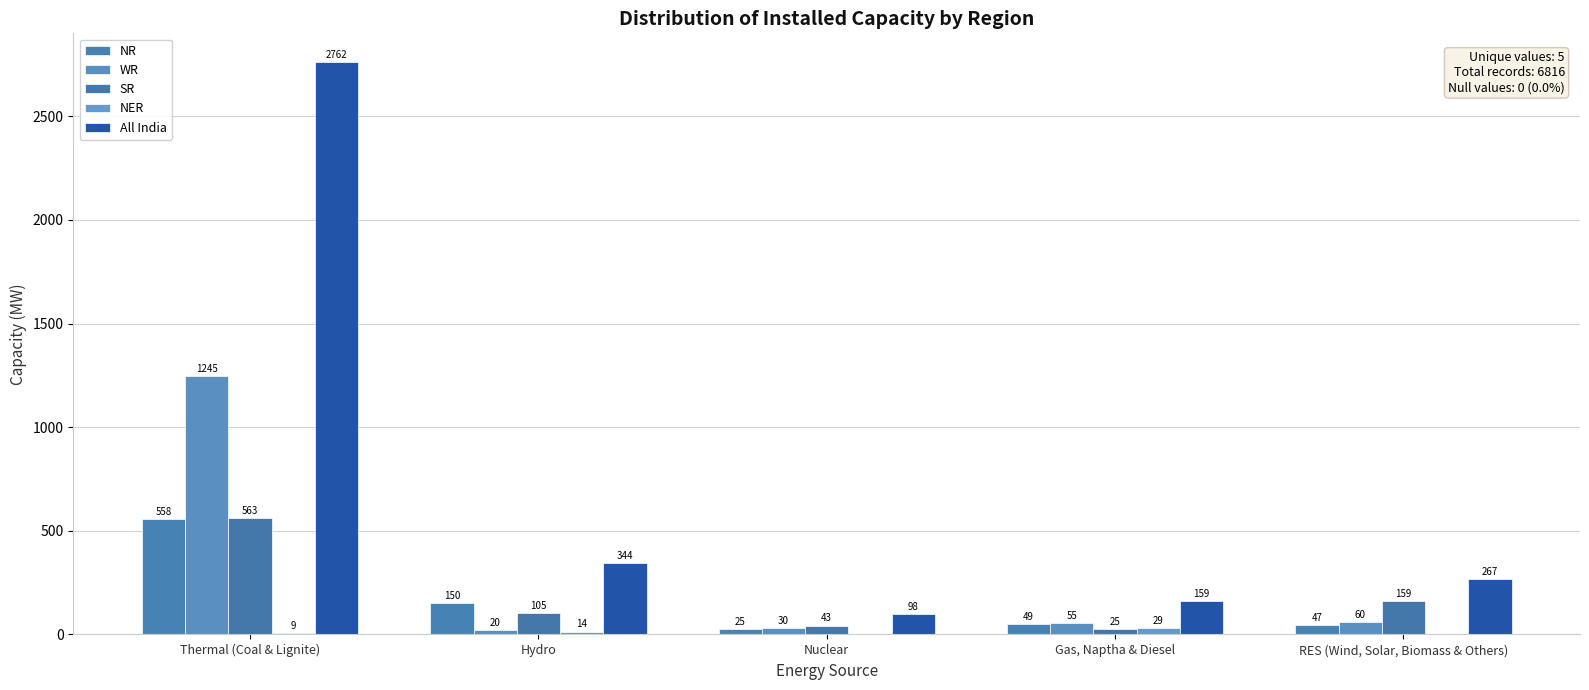

How many data points does each series have?

5